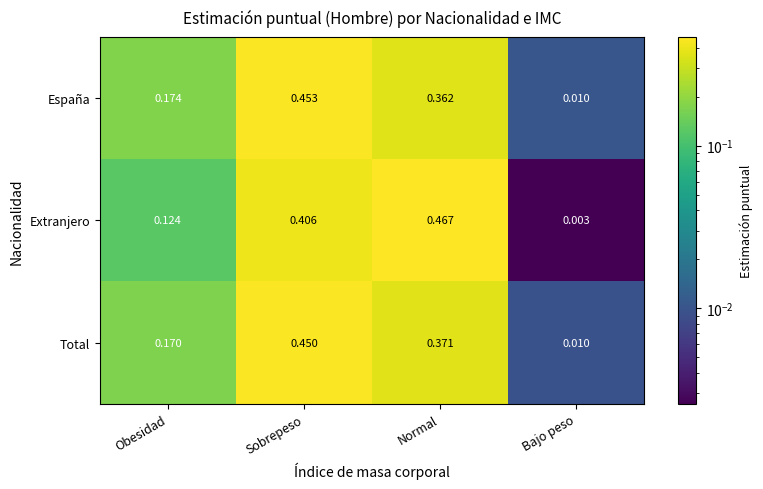

At which category is the sum across all series the highest?

Sobrepeso